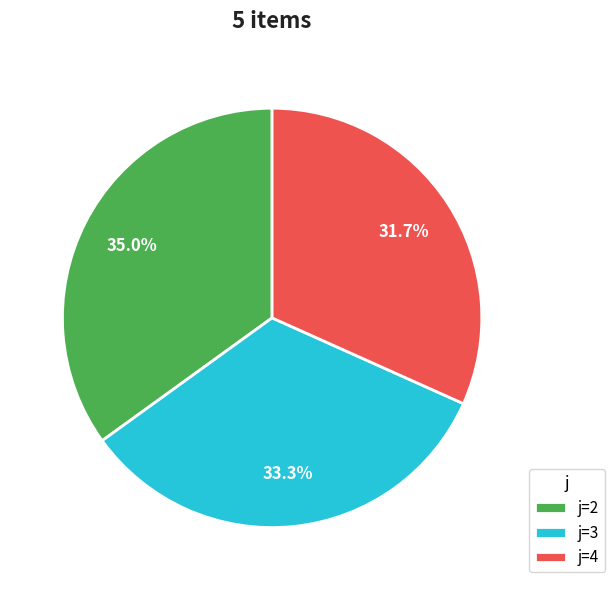

What percentage is NOT represented by j=2?

65.0%